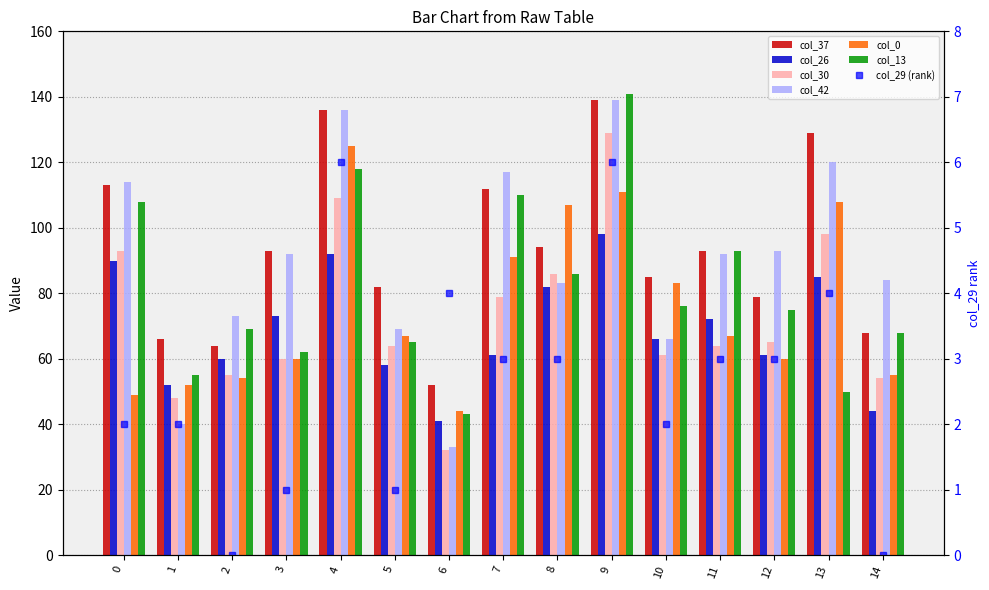

What are all the series names shown in the legend?

col_37, col_26, col_30, col_42, col_0, col_13